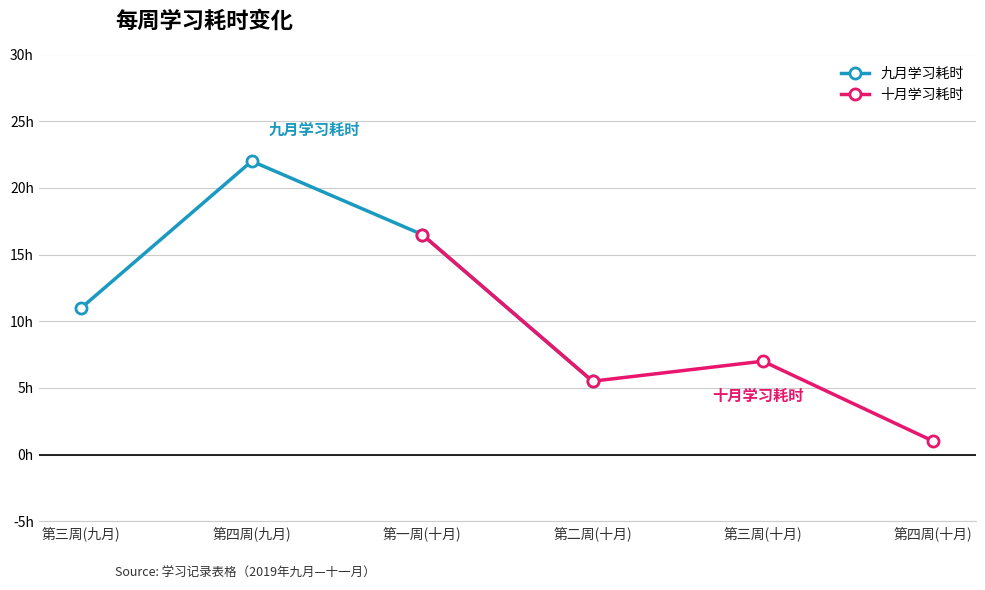

The 九月学习耗时 series shows 16.5 at 第一周(十月). True or false?

True